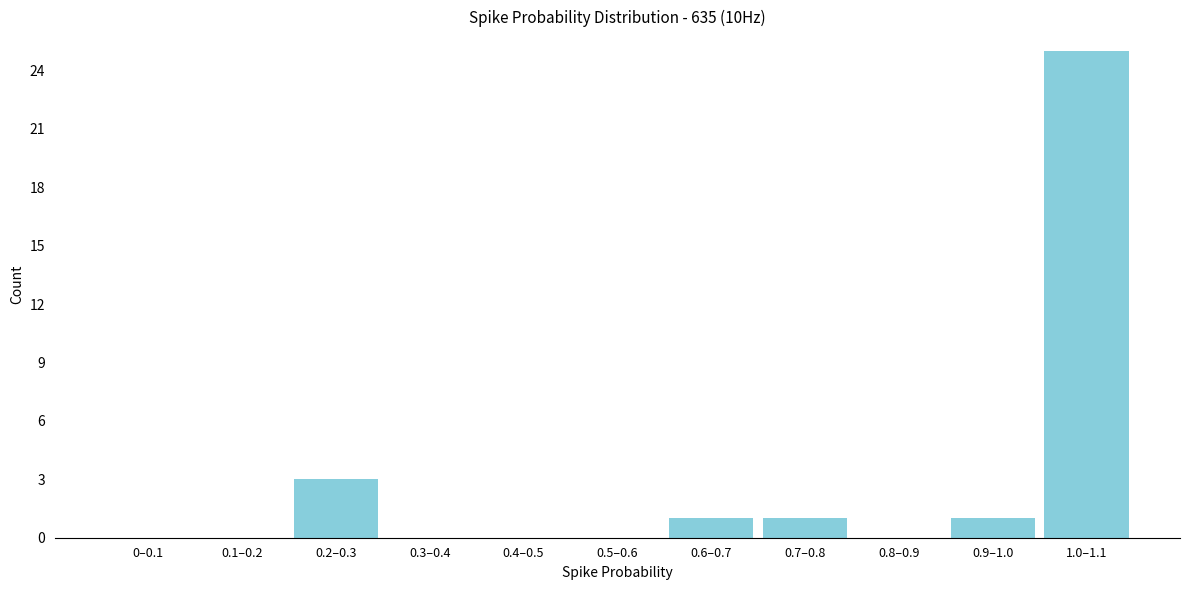

Reading right to left, what are all the values shown in this chart?

1.0–1.1=25	0.9–1.0=1	0.8–0.9=0	0.7–0.8=1	0.6–0.7=1	0.5–0.6=0	0.4–0.5=0	0.3–0.4=0	0.2–0.3=3	0.1–0.2=0	0–0.1=0